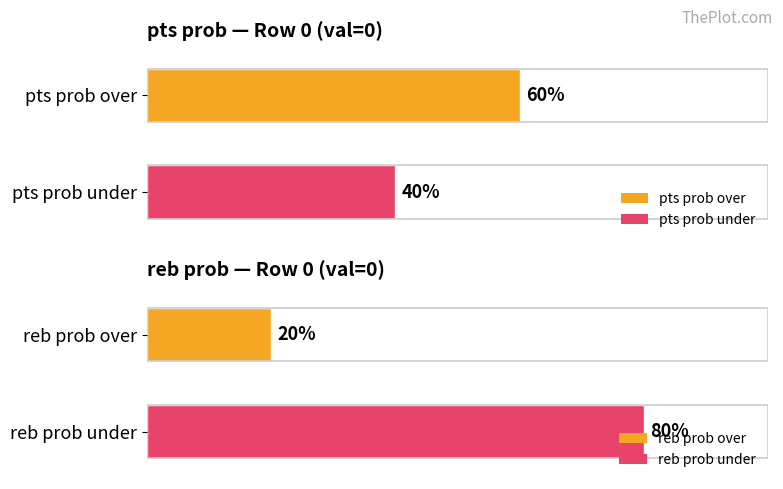

Which series has the largest total across all categories?

reb prob under